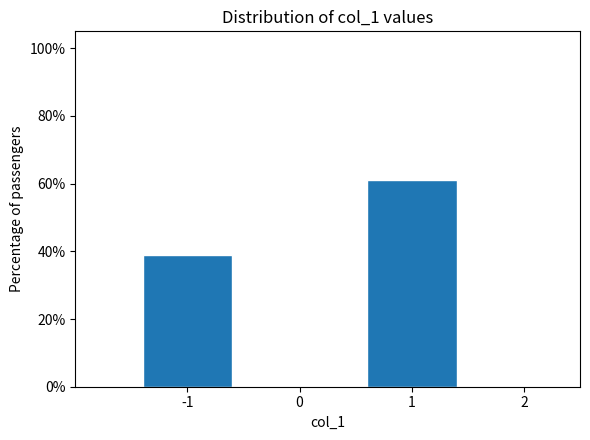

Reading left to right, transcribe all the data shown in this chart.

-1=39.0	1=61.0